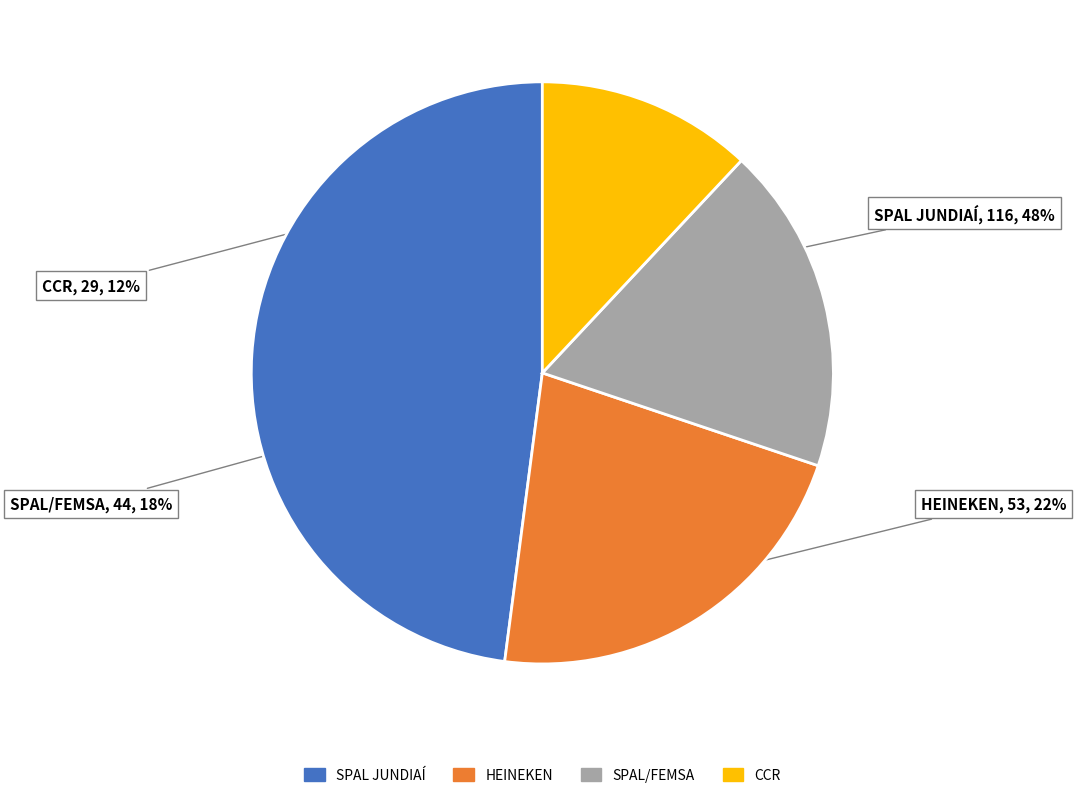

True or false: CCR accounts for 12% of the total.

True